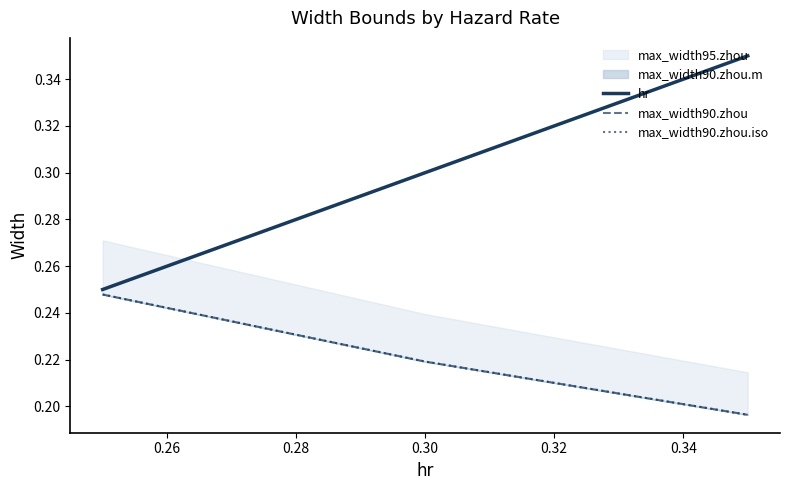

Which series changed the most between 0.24 and 0.26?

hr